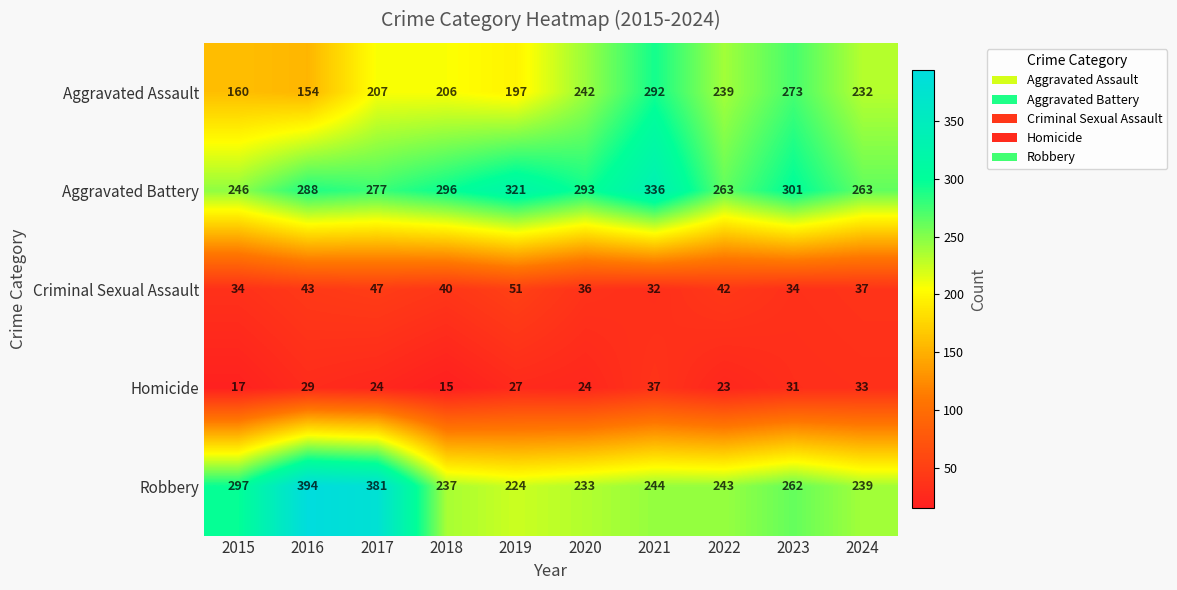

What is the sum of all Homicide values?

260